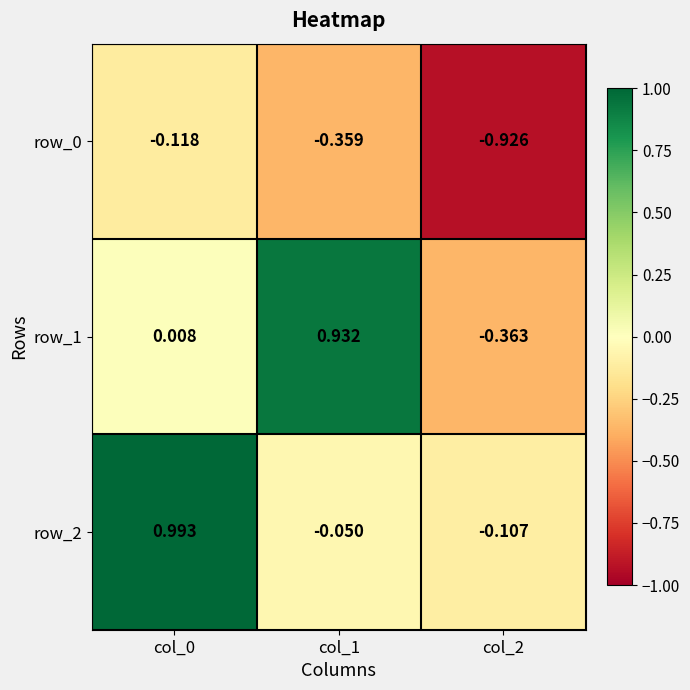

Is the value of row_2 at col_2 greater than the value of row_1 at col_1?

No